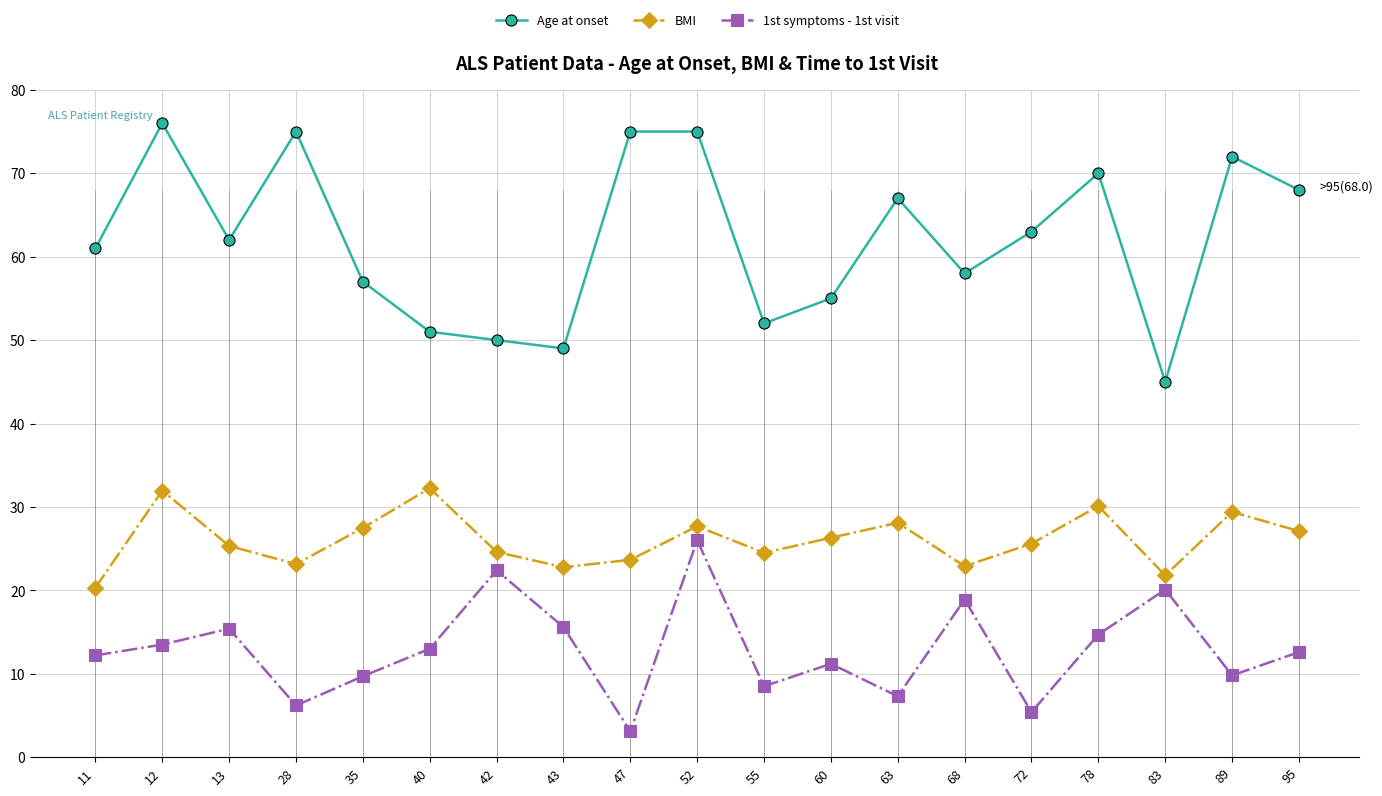

Where is the first local maximum for 1st symptoms - 1st visit?

13